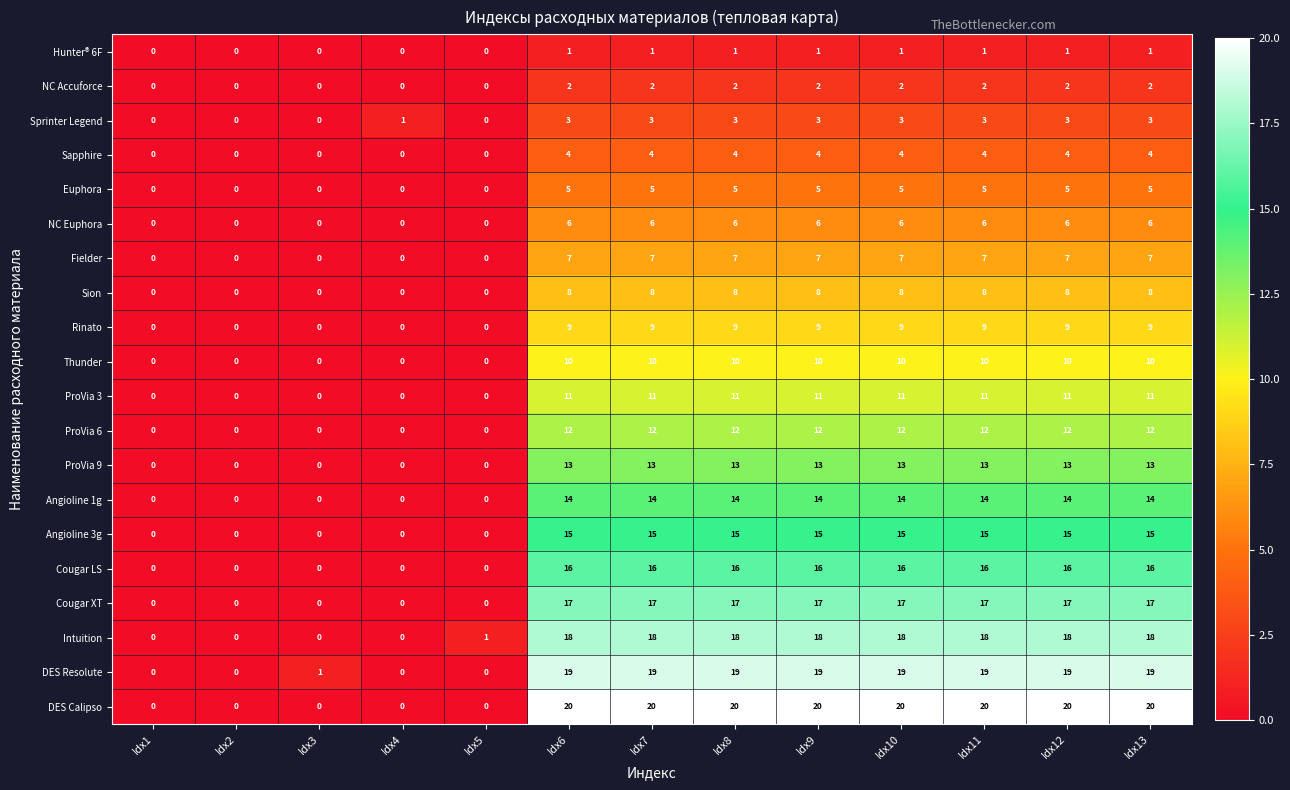

What is the difference between the maximum and second lowest values in the ProVia 9 series?

13